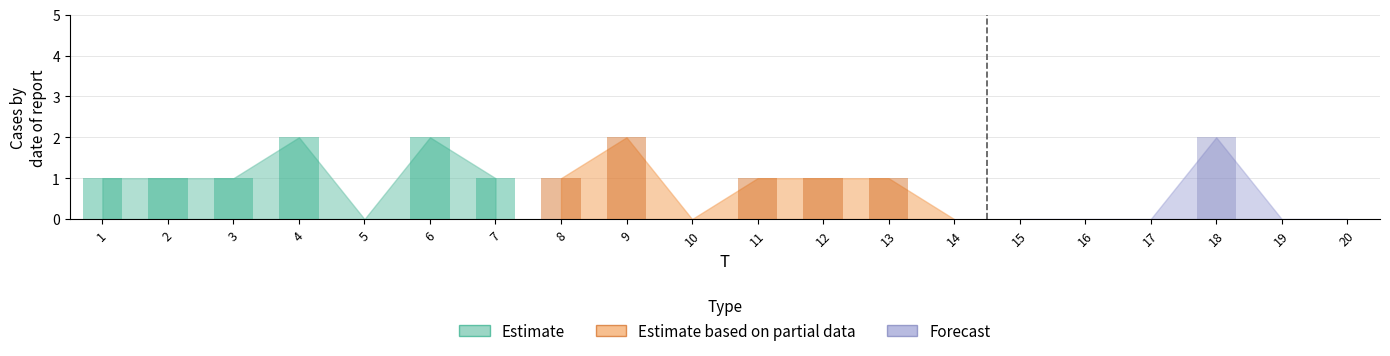

Reading left to right, what are all the values shown in this chart?

1=1	2=1	3=1	4=2	5=0	6=2	7=1	8=1	9=2	10=0	11=1	12=1	13=1	14=0	15=0	16=0	17=0	18=2	19=0	20=0